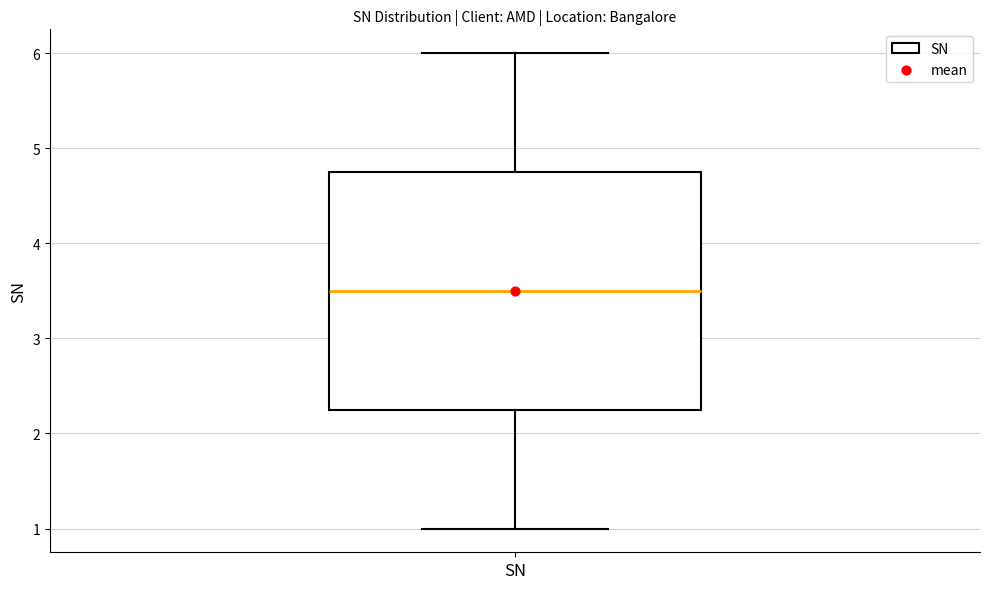

Where is the upper edge of the box for SN on the y-axis? The values are not printed on the chart, so give them approximately, as read against the axis.

4.8